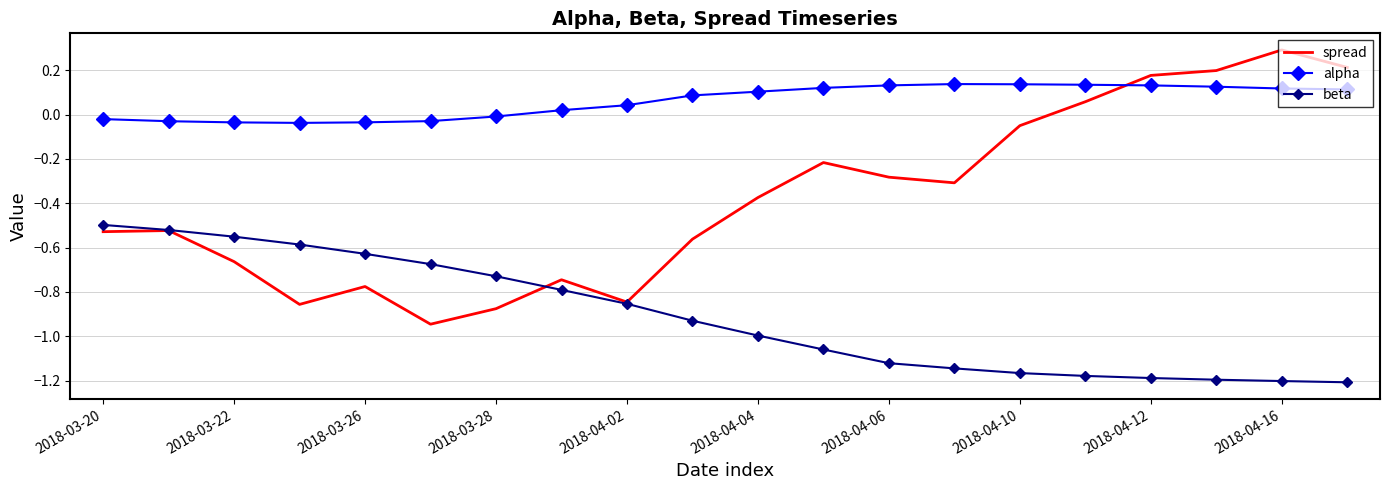

How many values in alpha are below zero?

7